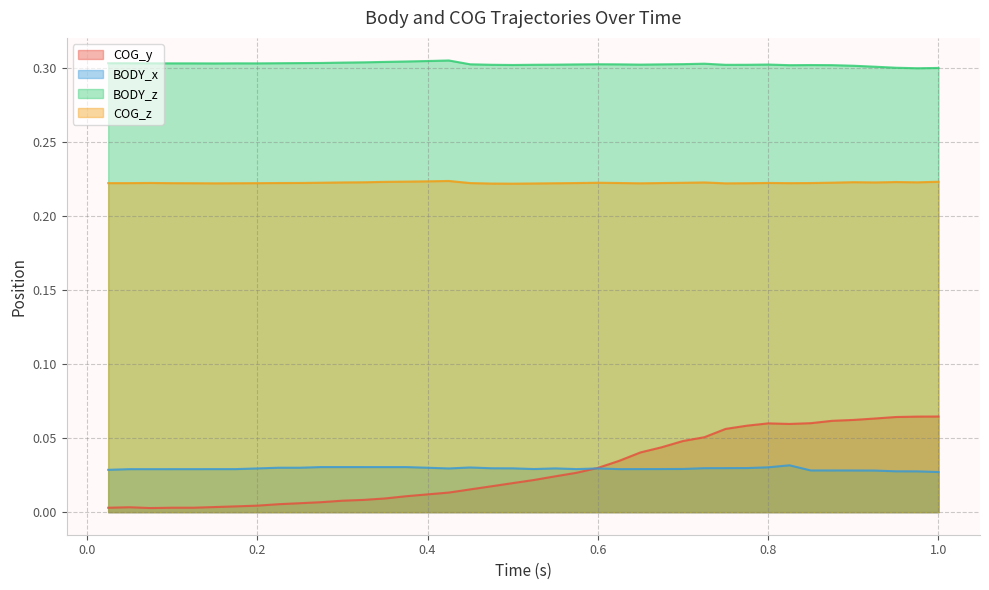

At how many categories does at least one series exceed 0?

40